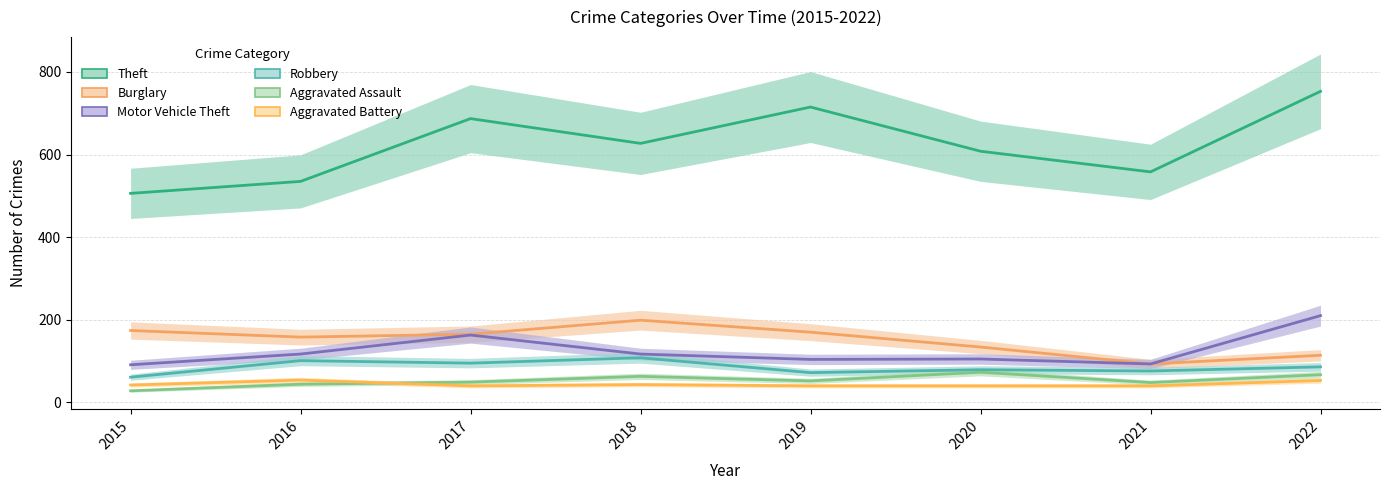

At which label is Aggravated Battery closest to 47?

2018